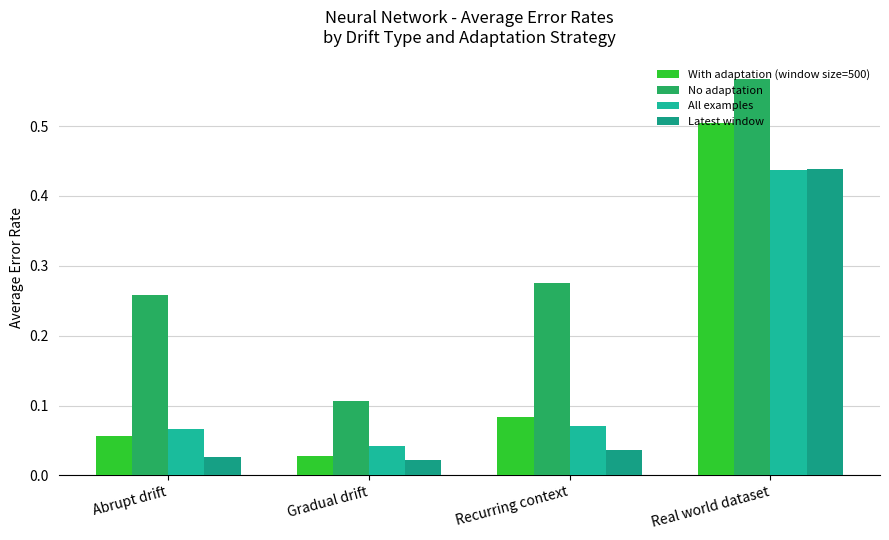

What is the label of the 1st bar from the left?

Abrupt drift